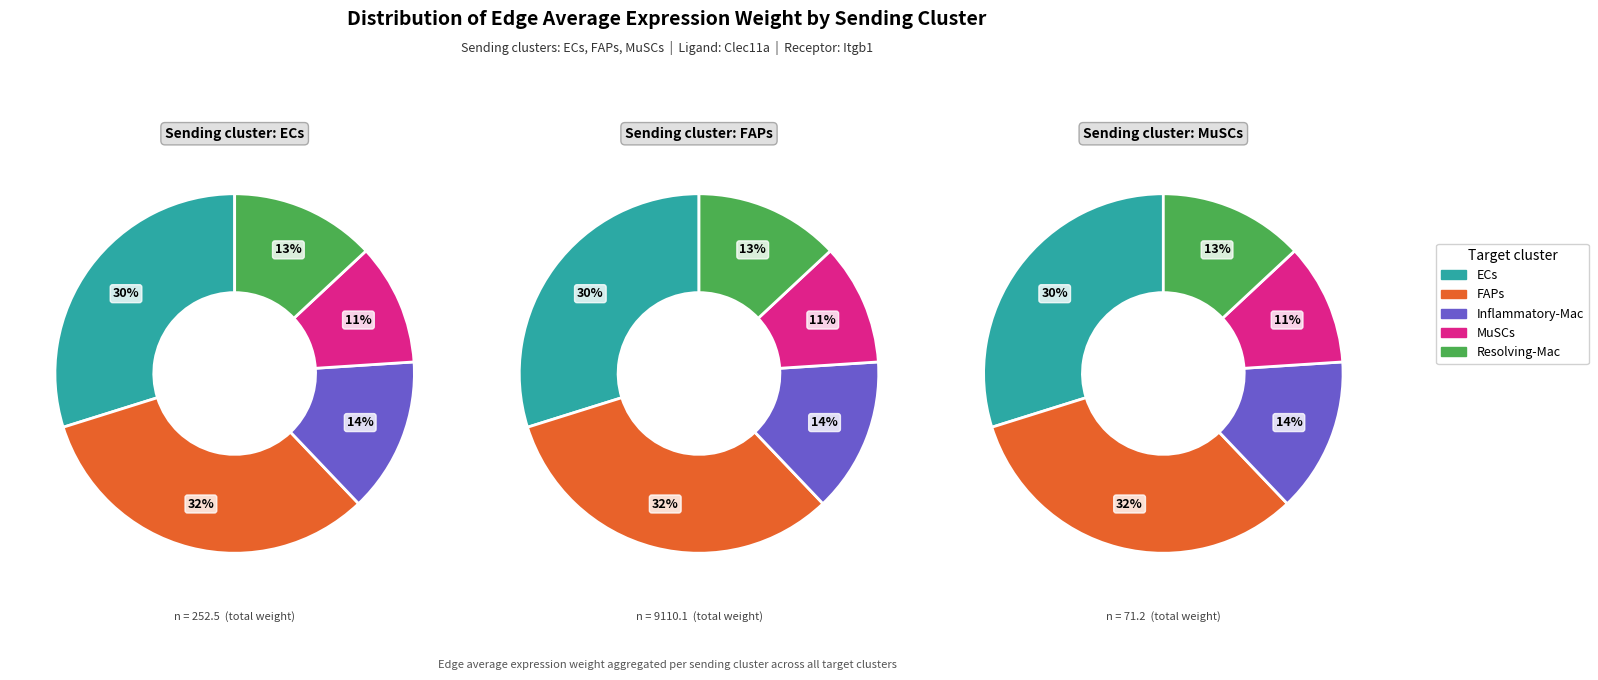

To the nearest percent, what is the average slice percentage?

20%